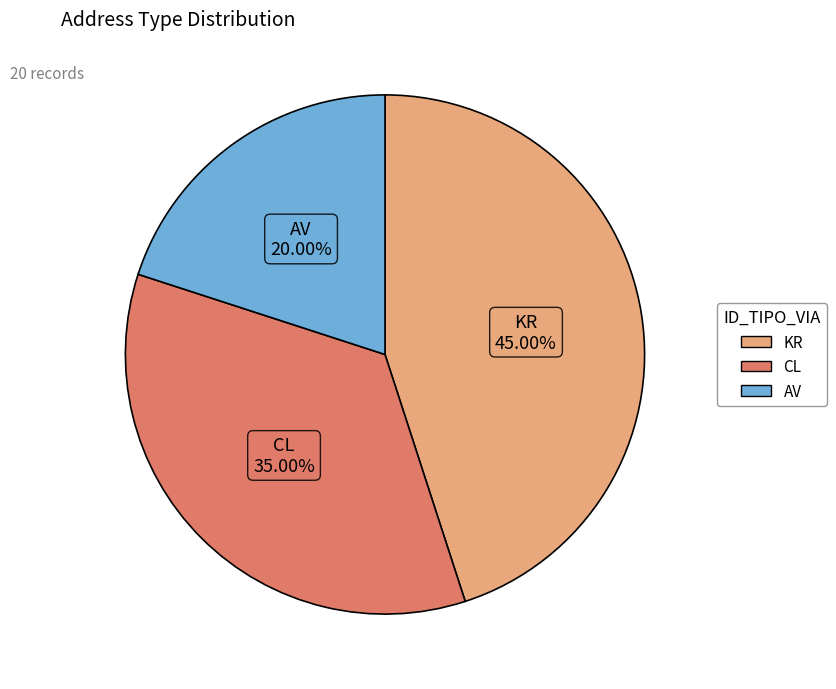

Rank the categories by value from highest to lowest.

KR, CL, AV